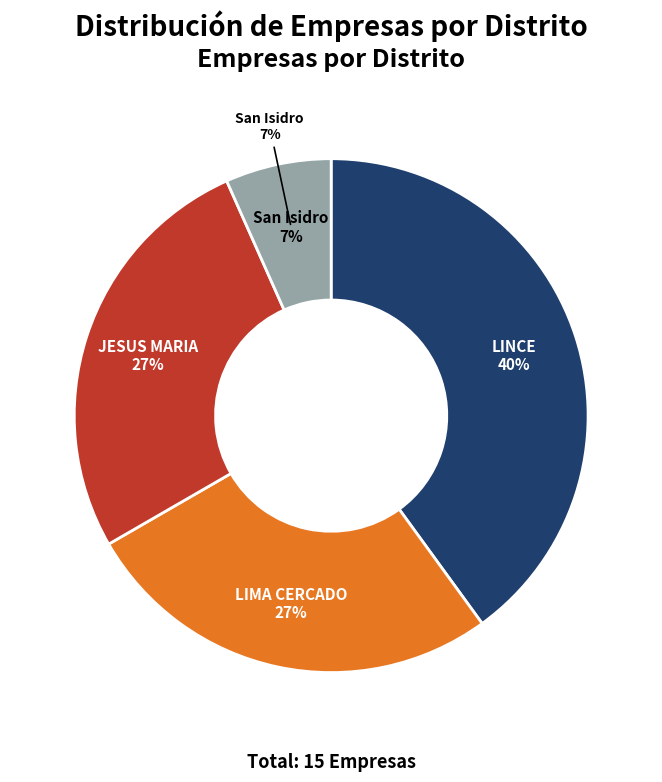

Is the sum of LIMA CERCADO and JESUS MARIA greater than half?

Yes